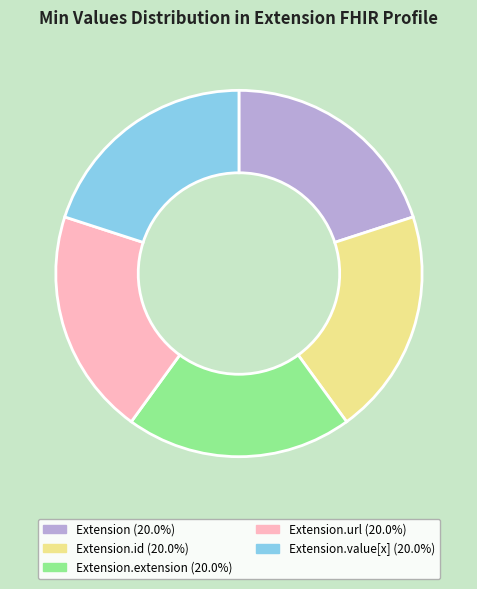

Does any single category account for the majority?

No